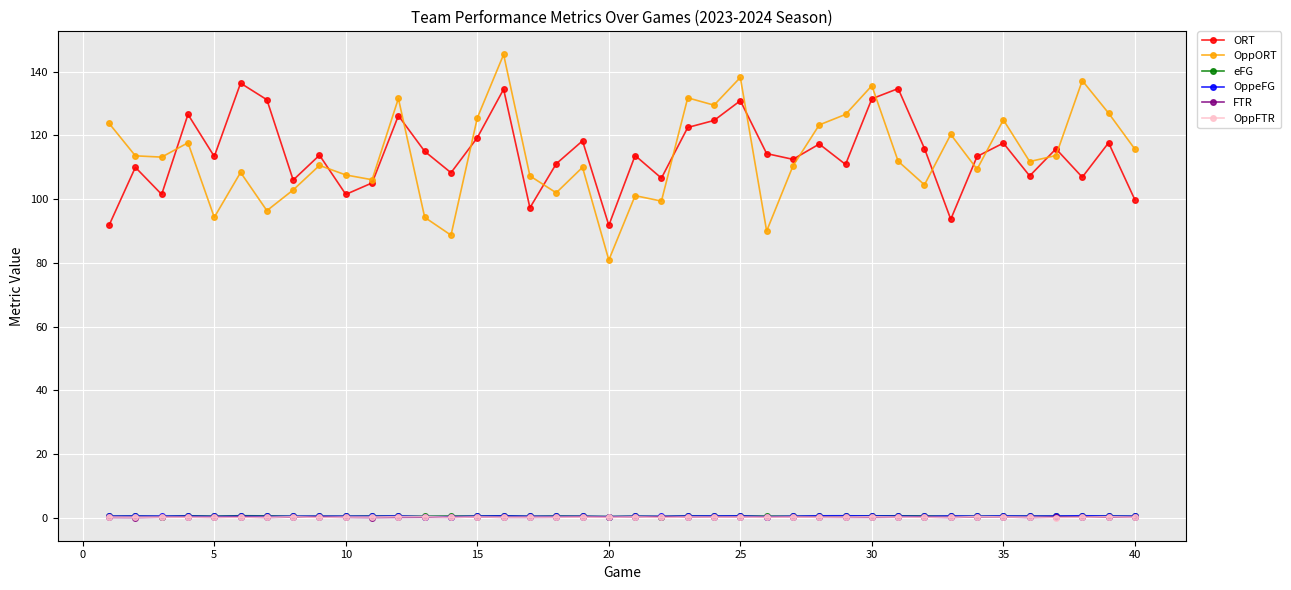

At how many categories does at least one series exceed 26?

40